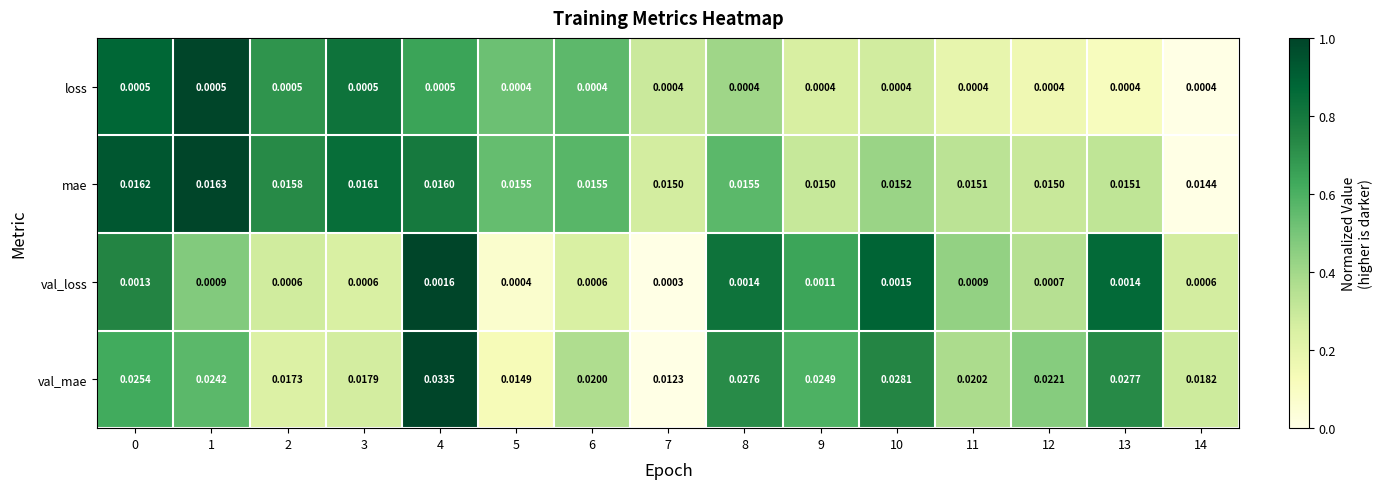

Which series changed the most between 3 and 6?

val_mae